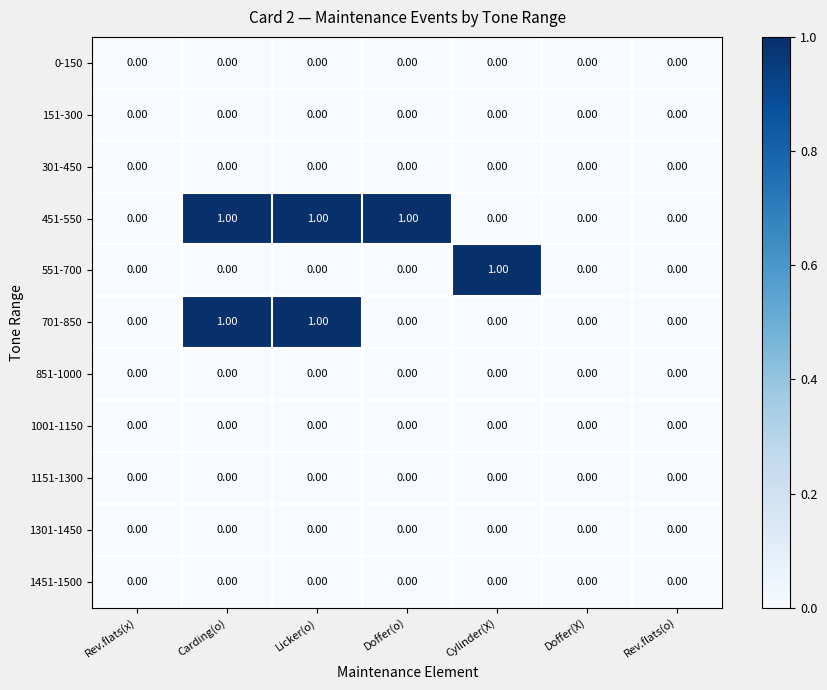

Which series has the largest total across all categories?

451-550